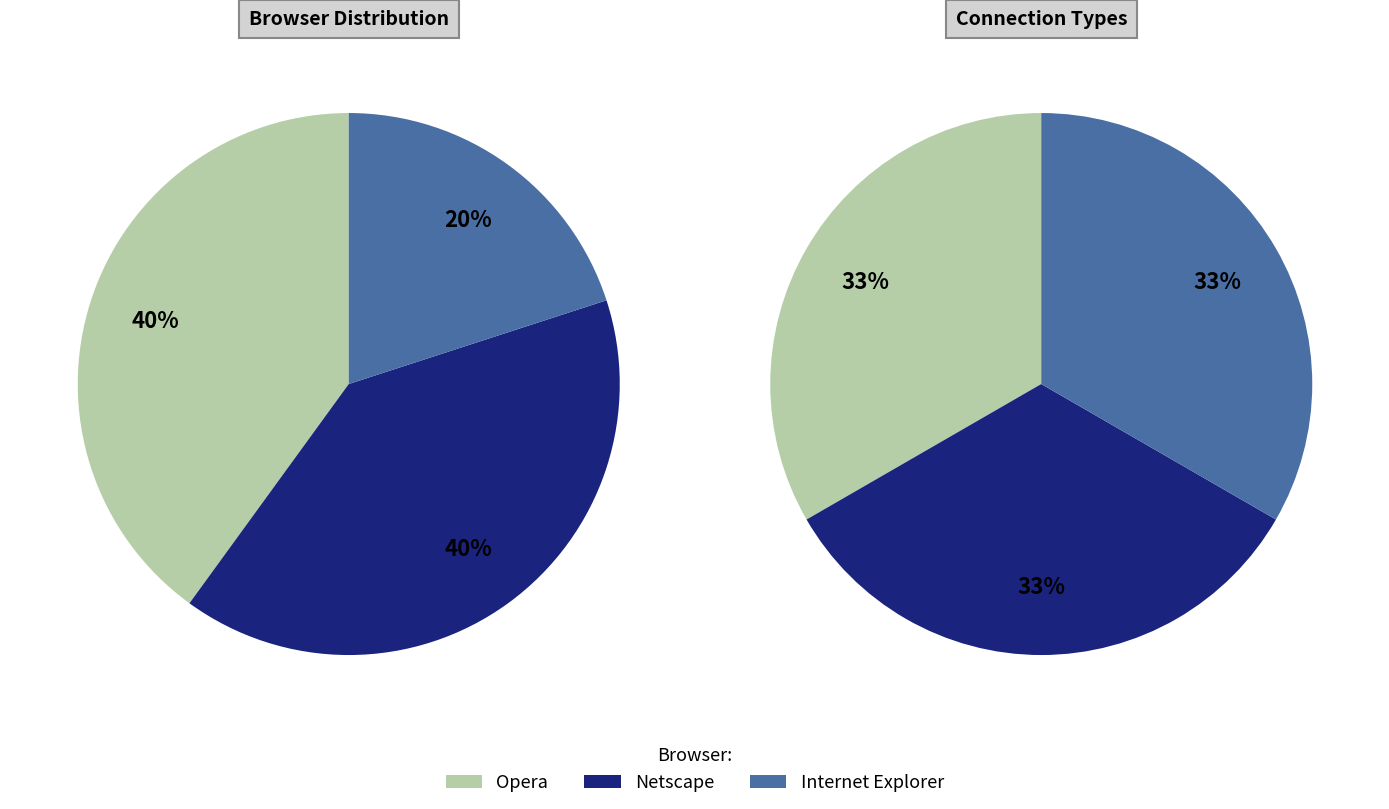

Does Netscape account for over 50% of the chart?

No